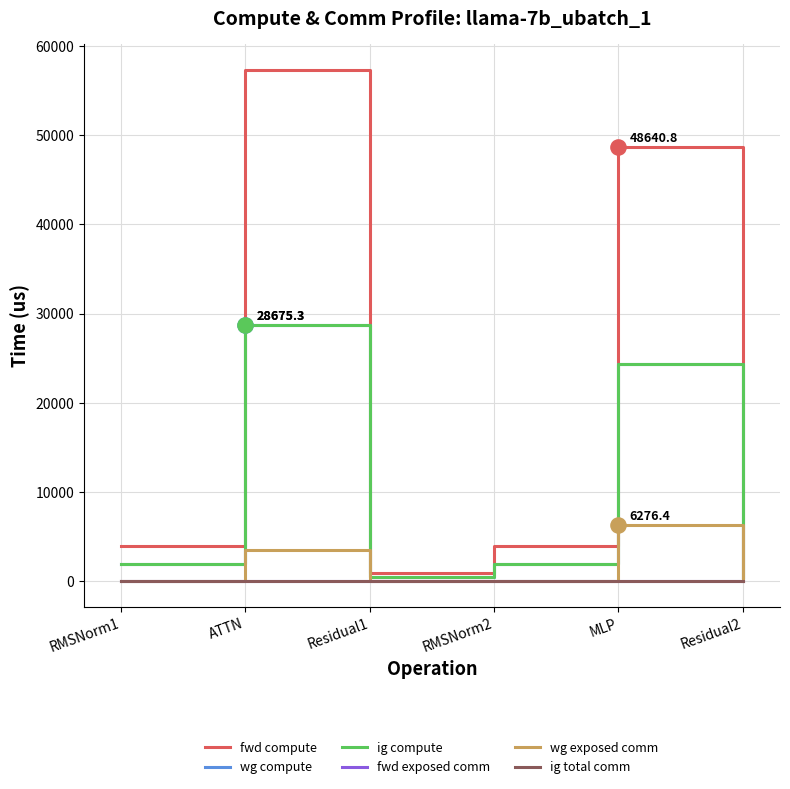

At how many categories does at least one series exceed 52686?

1